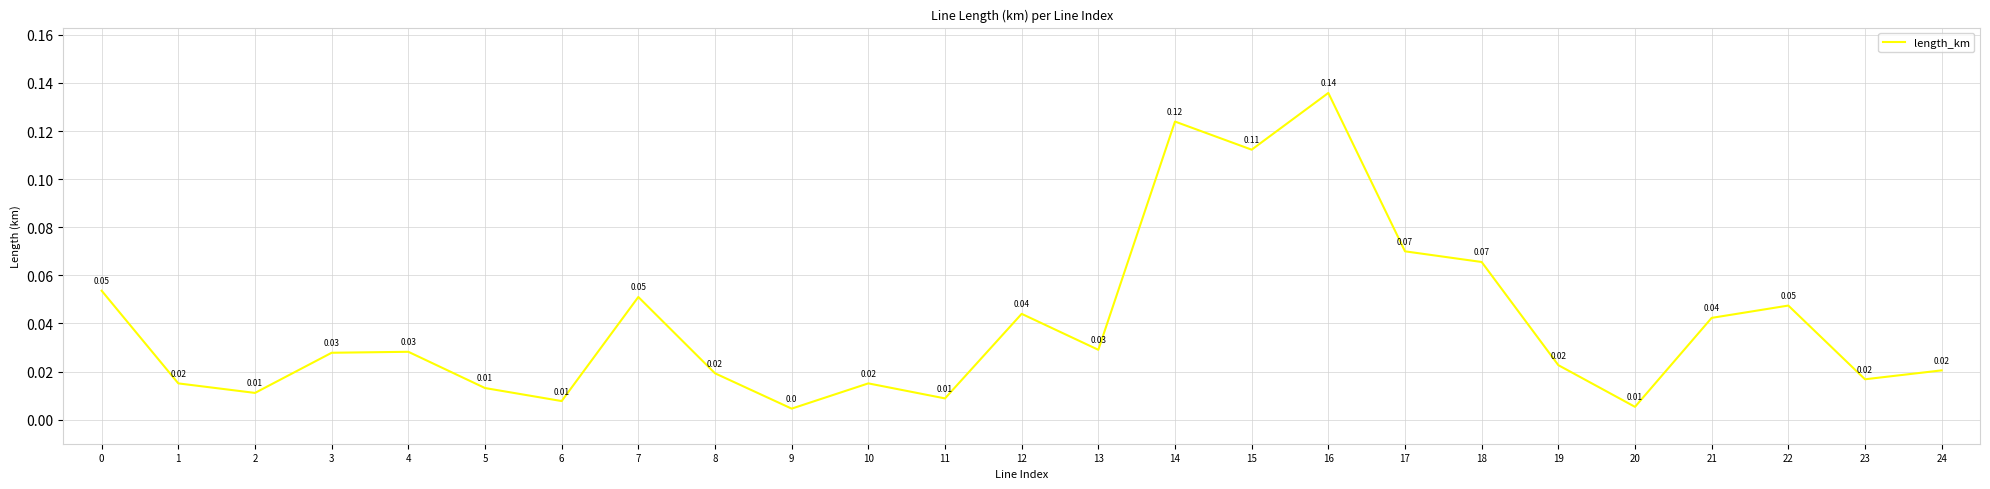

How many distinct data groups are displayed?

1